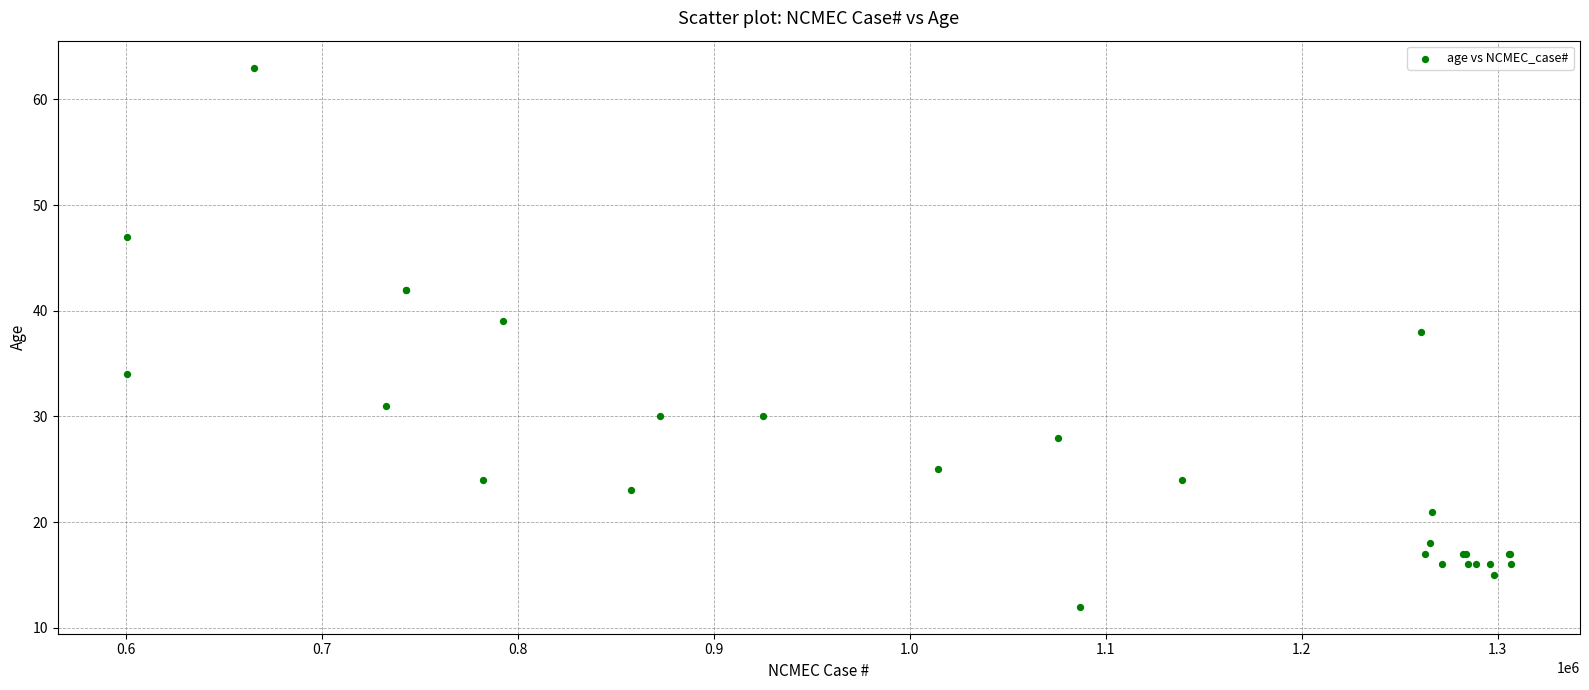

What Y value in the scatter plot is closest to 37?

38